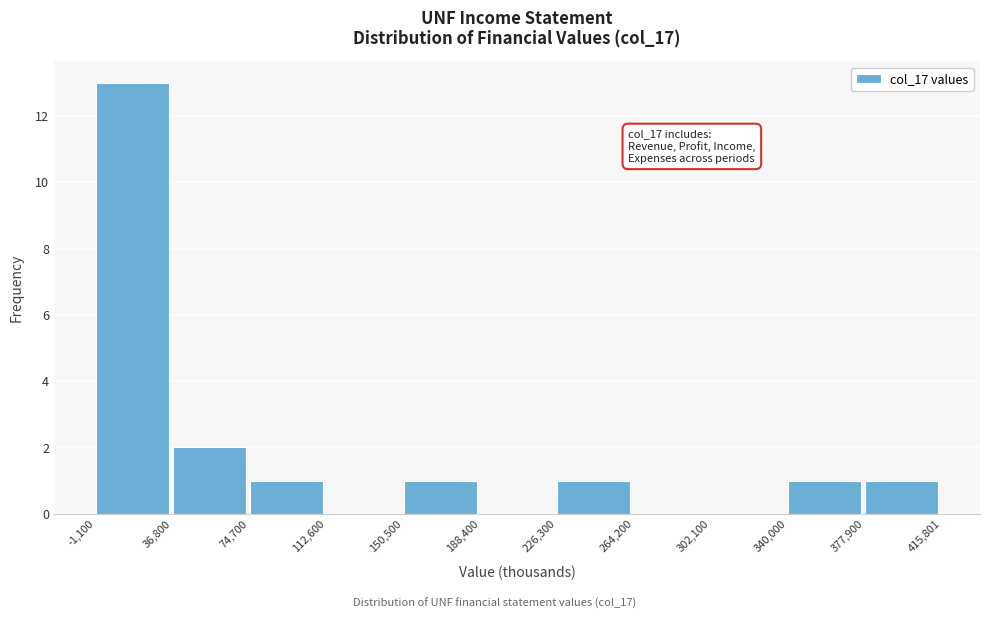

Which range on the x-axis has the tallest bar?

-1,100 to 36,800